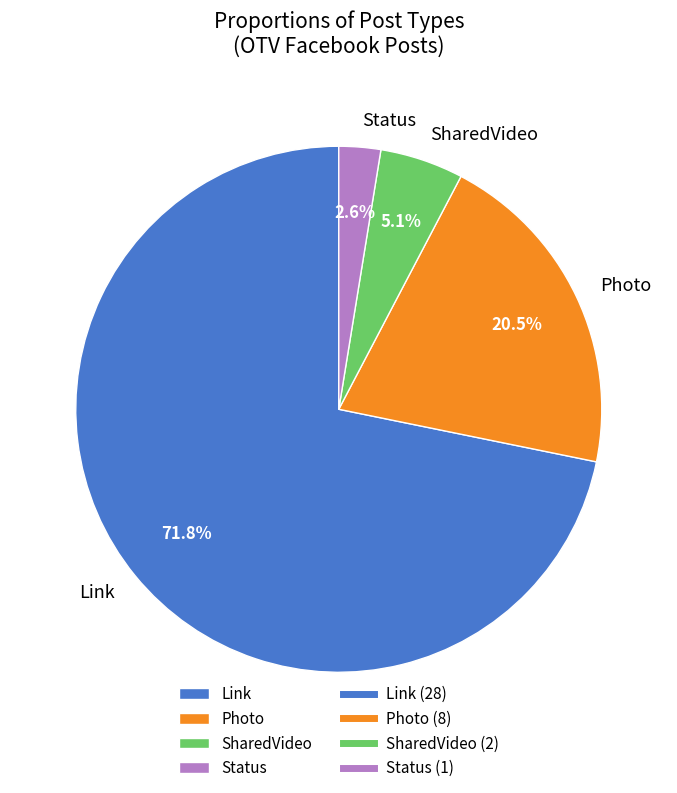

What is the ratio of the value at Status to the value at Link?

0.0